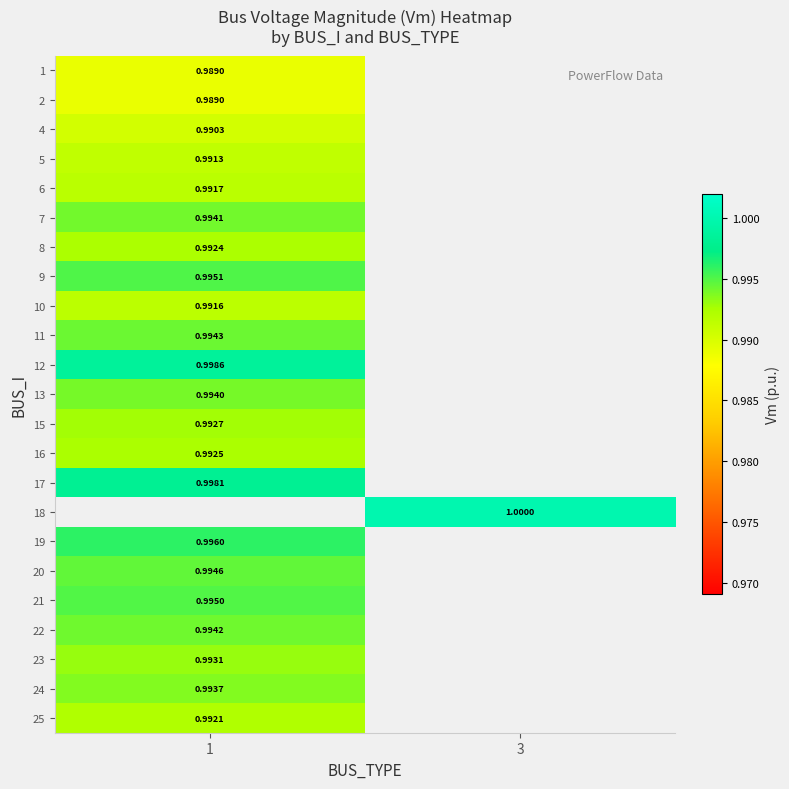

Count the number of data series in this chart.

23